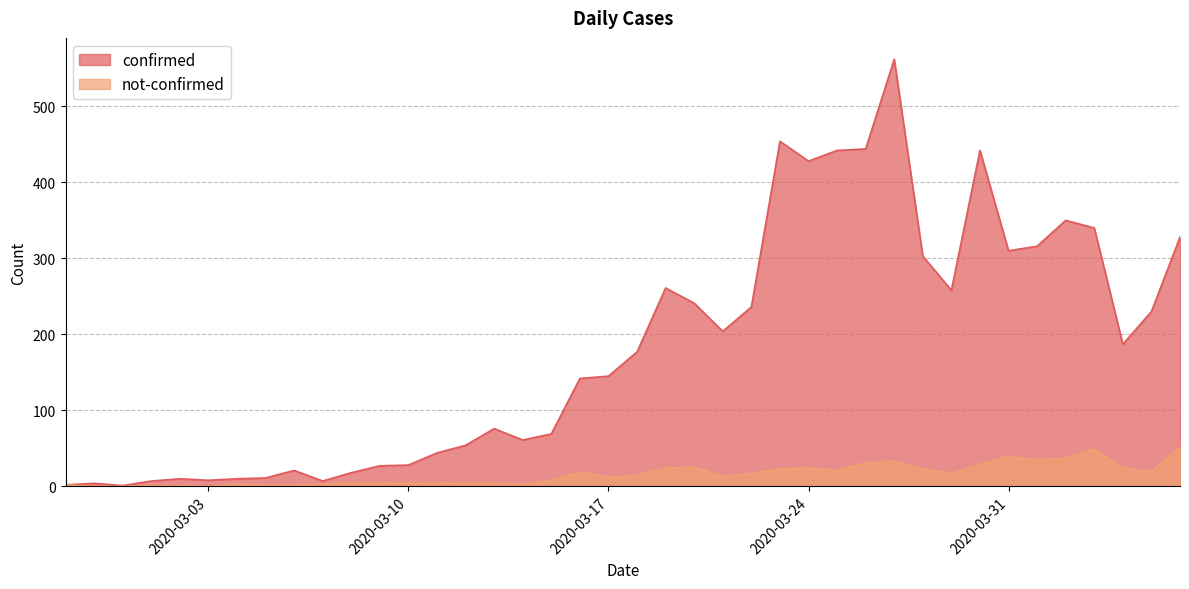

The value of confirmed at 2020-03-18 is 177. True or false?

True